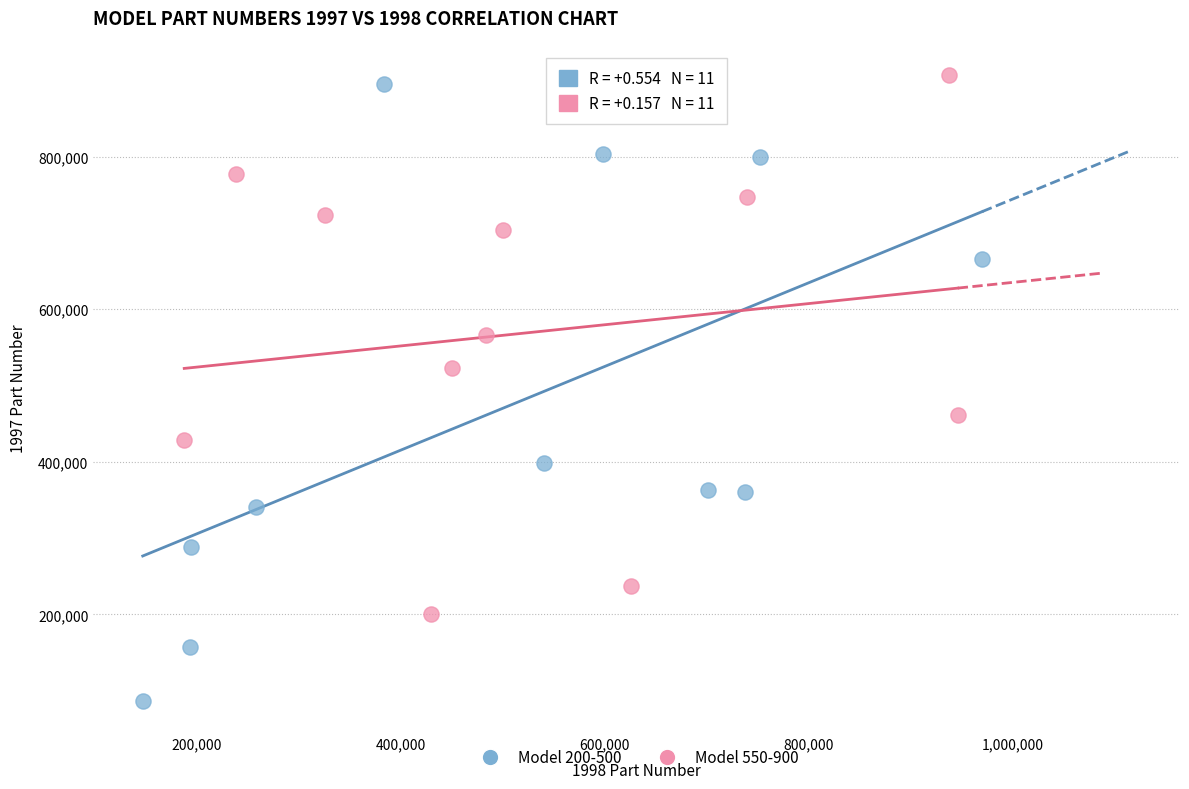

Which series has the widest spread of Y values?

Model 200-500